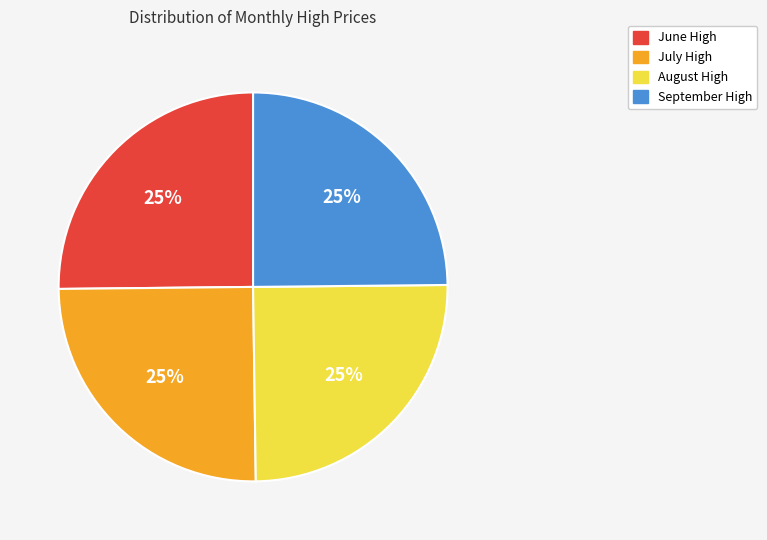

Is there a majority slice in this chart?

No